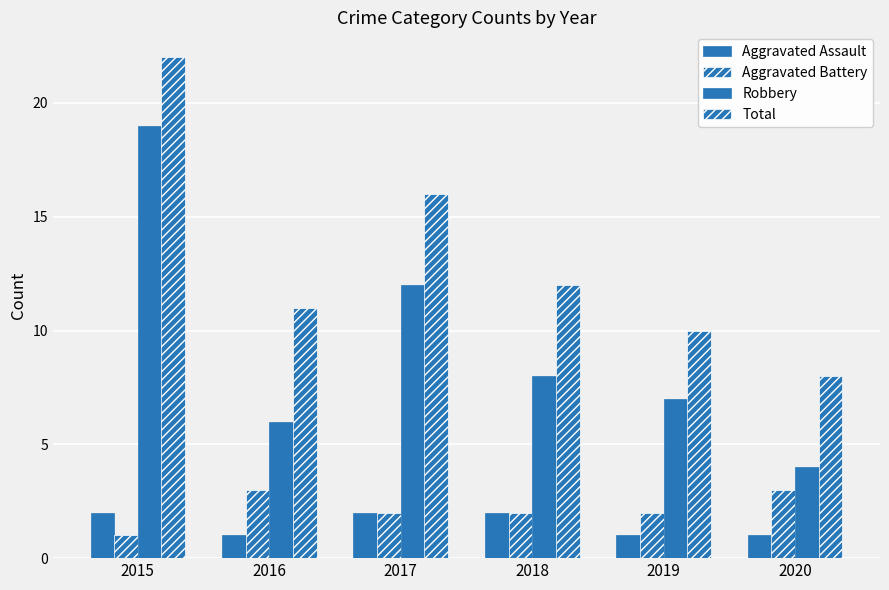

What is the difference between the maximum and minimum values in the Aggravated Assault series?

1